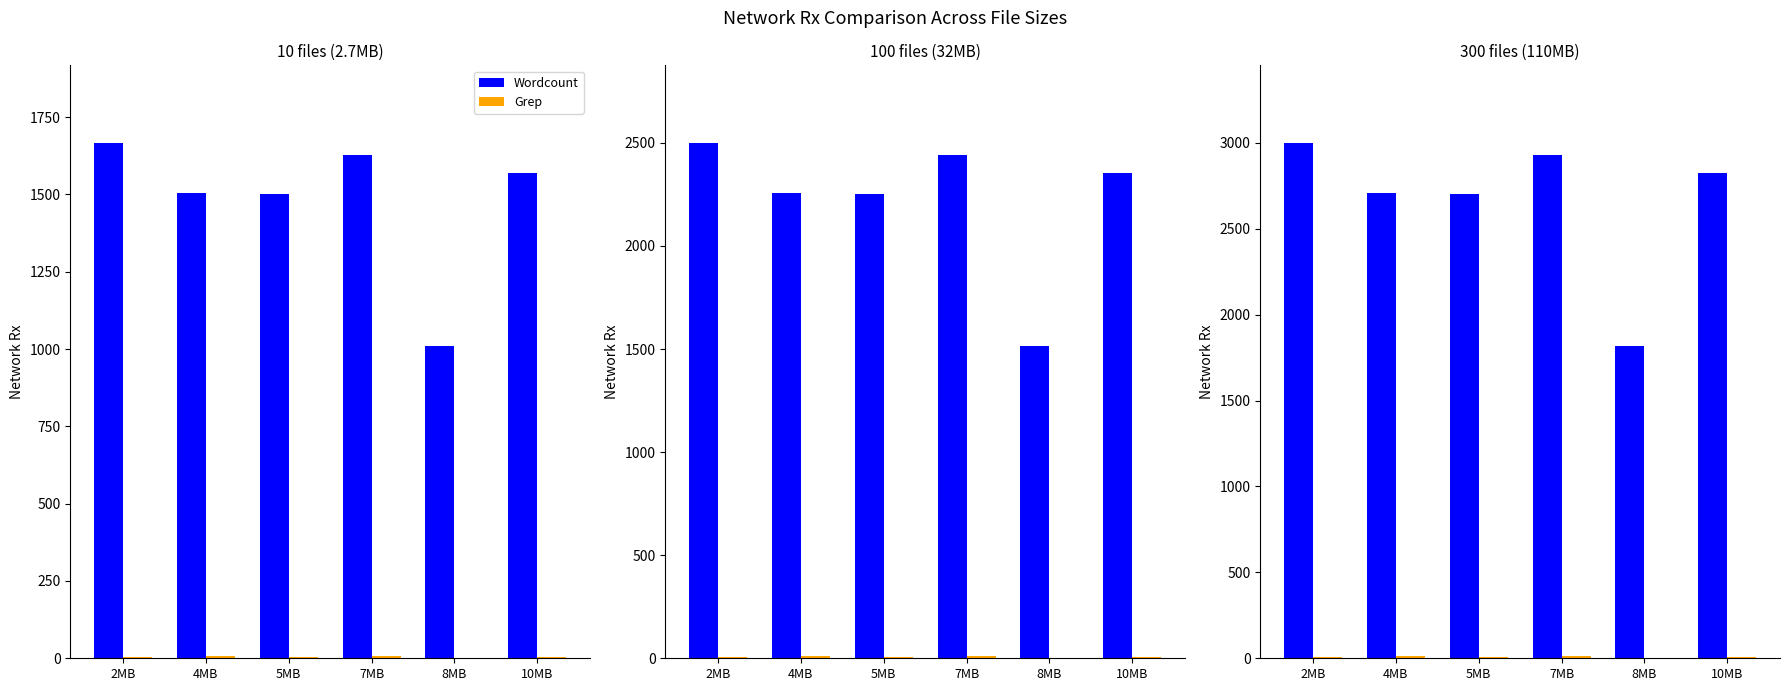

Does the chart contain stacked bars?

No